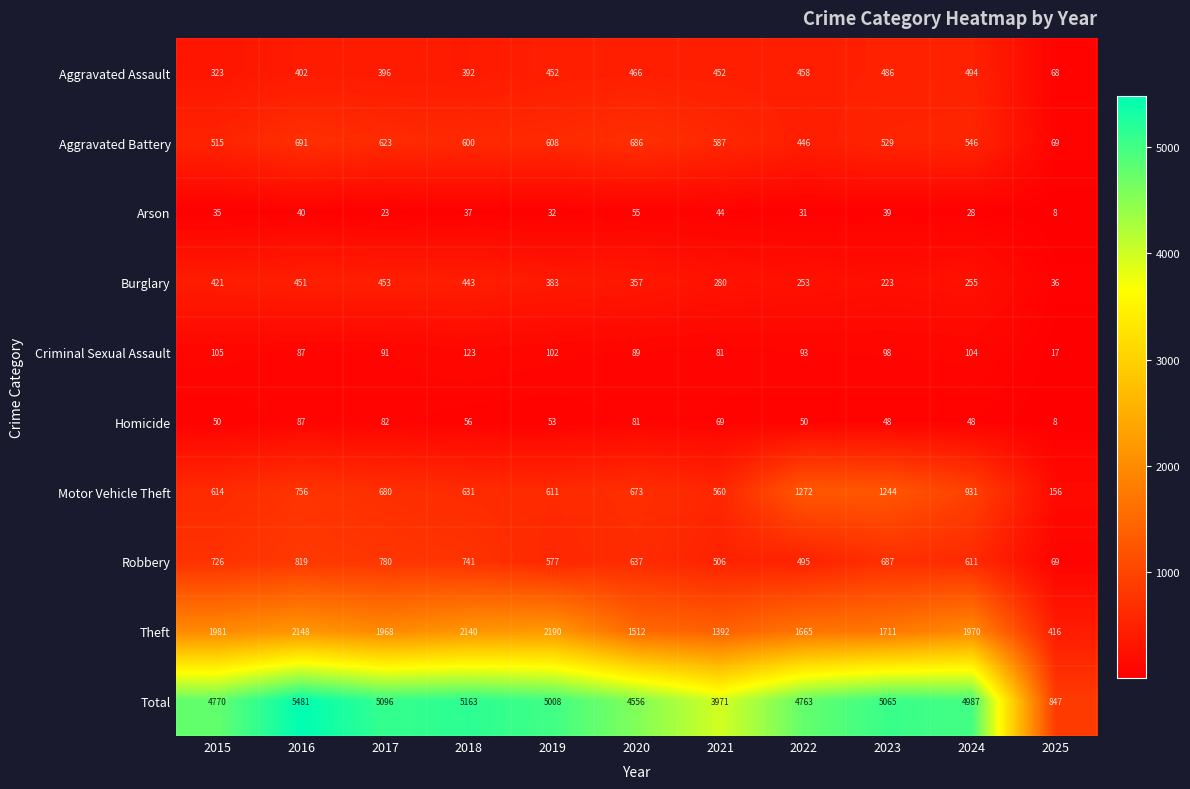

At 2024, list the series in order from smallest to largest.

Arson, Homicide, Criminal Sexual Assault, Burglary, Aggravated Assault, Aggravated Battery, Robbery, Motor Vehicle Theft, Theft, Total